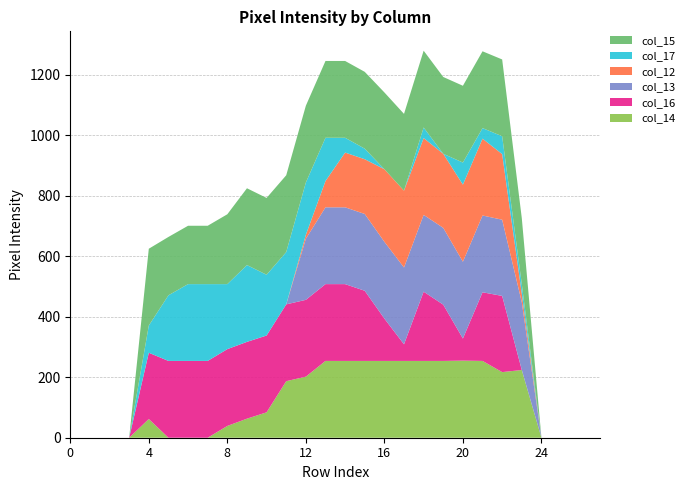

Reading left to right, extract all data points from this chart.

col_14: 0=0	1=0	2=0	3=0	4=62	5=0	6=0	7=0	8=39	9=63	10=84	11=187	12=202	13=254	14=254	15=254	16=254	17=254	18=254	19=254	20=255	21=254	22=217	23=224	24=0	25=0	26=0	27=0
col_15: 0=0	1=0	2=0	3=0	4=254	5=193	6=193	7=193	8=231	9=254	10=254	11=254	12=254	13=254	14=254	15=254	16=254	17=254	18=254	19=254	20=254	21=254	22=254	23=218	24=0	25=0	26=0	27=0
col_17: 0=0	1=0	2=0	3=0	4=90	5=217	6=254	7=254	8=215	9=254	10=201	11=173	12=173	13=143	14=49	15=35	16=0	17=0	18=35	19=0	20=73	21=35	22=59	23=32	24=0	25=0	26=0	27=0
col_12: 0=0	1=0	2=0	3=0	4=0	5=0	6=0	7=0	8=0	9=0	10=0	11=0	12=13	13=87	14=181	15=181	16=240	17=254	18=254	19=245	20=255	21=254	22=217	23=28	24=0	25=0	26=0	27=0
col_13: 0=0	1=0	2=0	3=0	4=0	5=0	6=0	7=0	8=0	9=0	10=0	11=0	12=202	13=254	14=254	15=254	16=254	17=254	18=254	19=254	20=254	21=254	22=252	23=224	24=0	25=0	26=0	27=0
col_16: 0=0	1=0	2=0	3=0	4=219	5=254	6=254	7=254	8=254	9=254	10=254	11=254	12=254	13=254	14=254	15=232	16=140	17=55	18=229	19=186	20=73	21=227	22=252	23=0	24=0	25=0	26=0	27=0